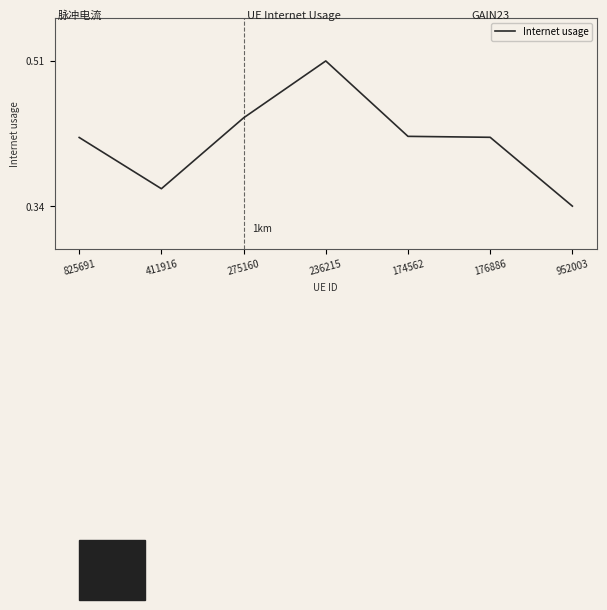

Count the values in the range 0 to 1.

7